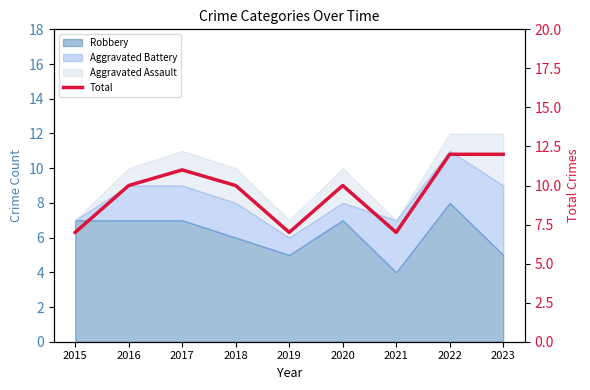

List the labels in order of value, smallest first.

2015, 2019, 2021, 2016, 2018, 2020, 2017, 2022, 2023